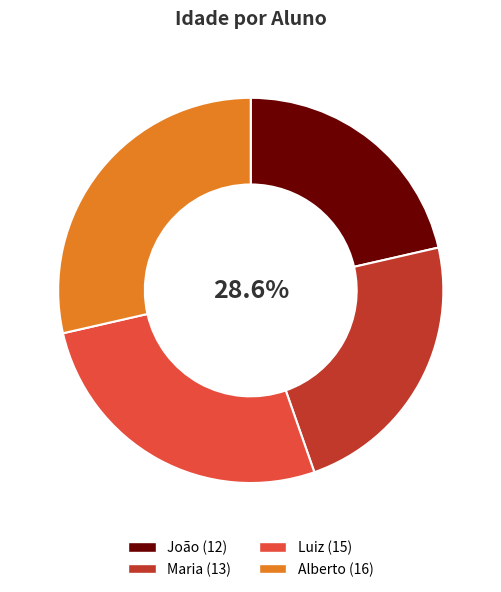

Which category has the biggest portion of the pie?

Alberto